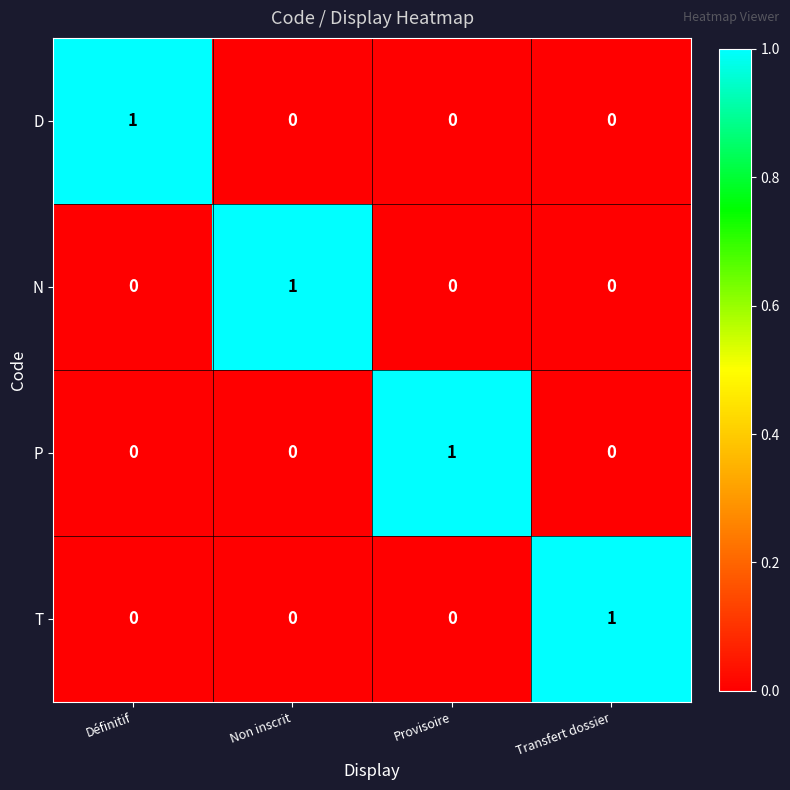

At how many categories does at least one series exceed 0?

4